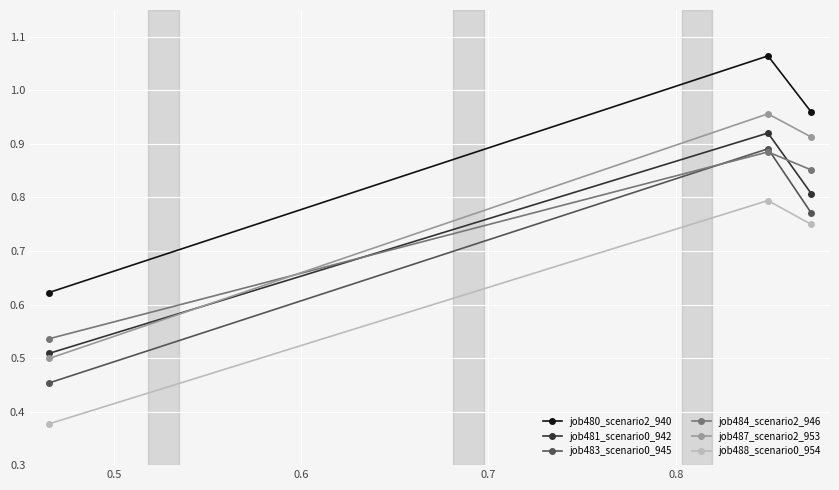

Count the job484_scenario2_946 values in the range 0 to 1.

3